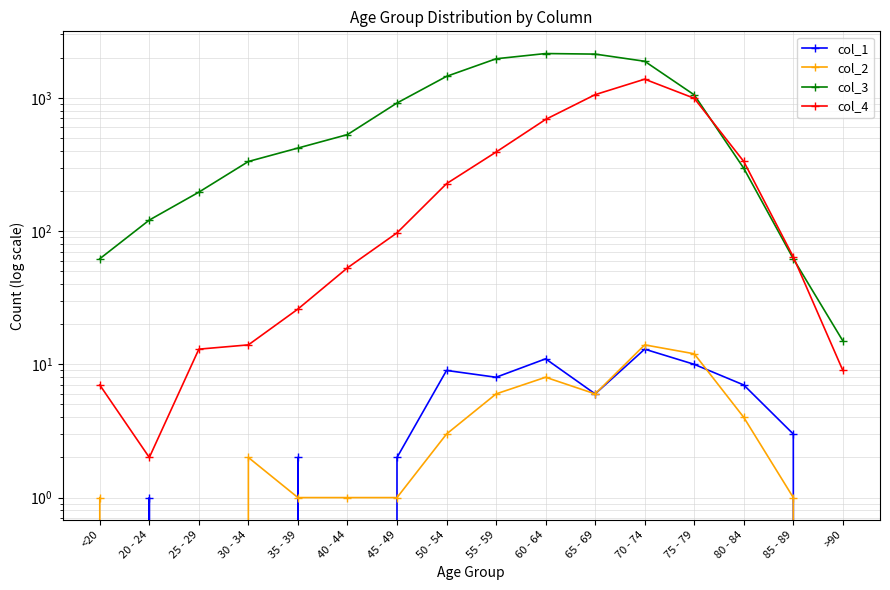

What is the difference between the maximum and minimum values in the col_4 series?

1379